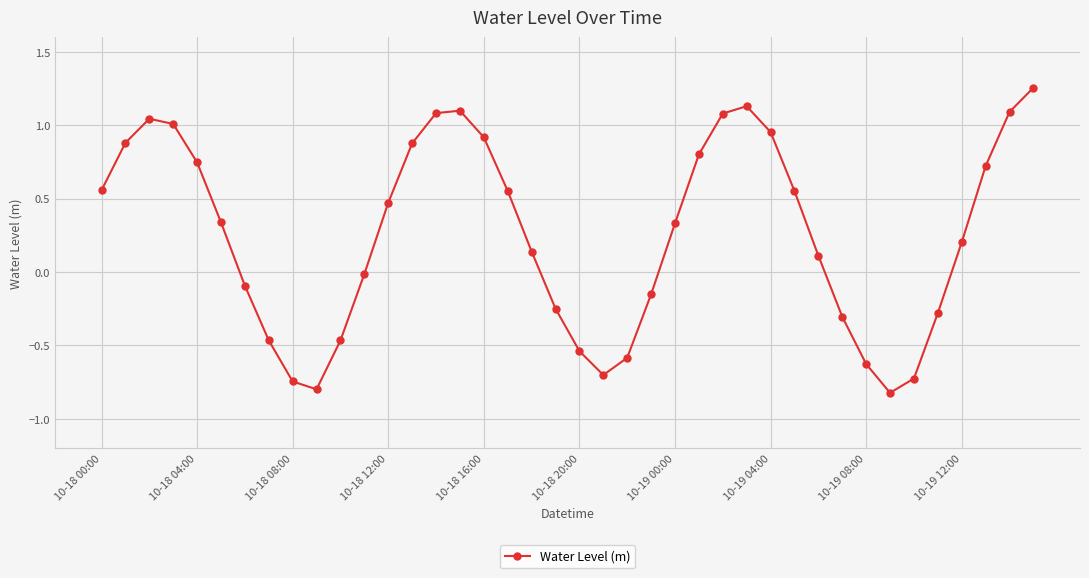

How many lines are shown in the chart?

1